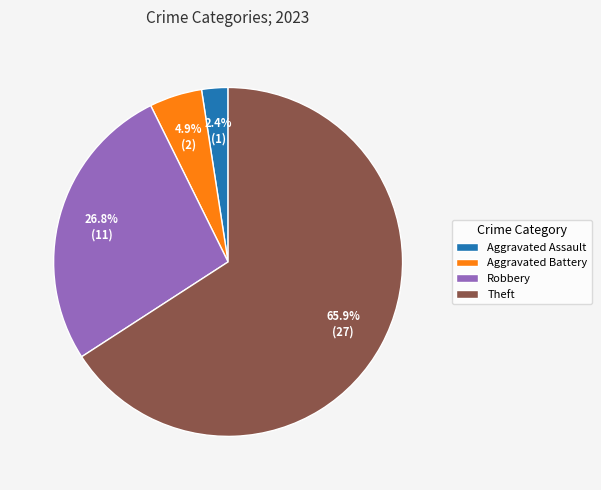

Which slice is the smallest?

Aggravated Assault